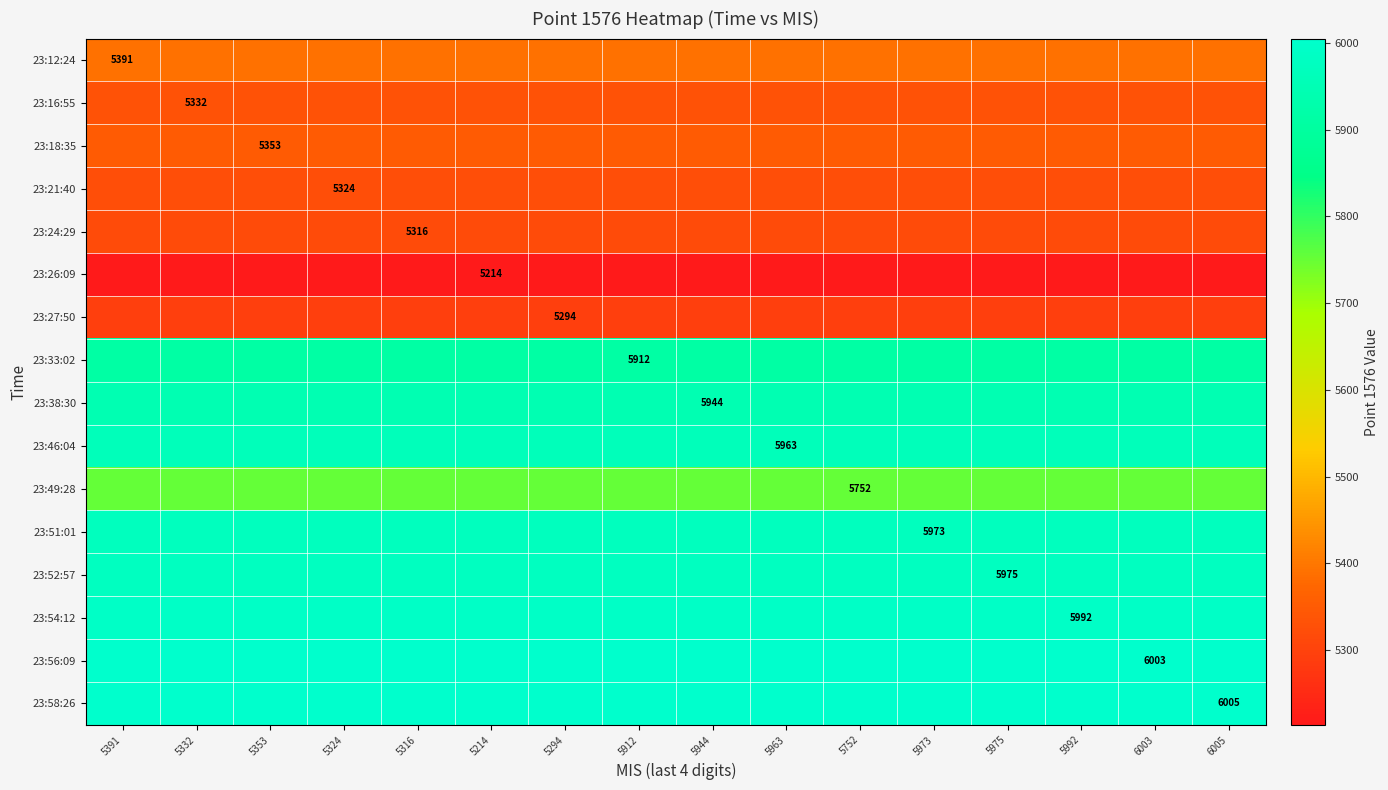

How many series are shown in this chart?

16